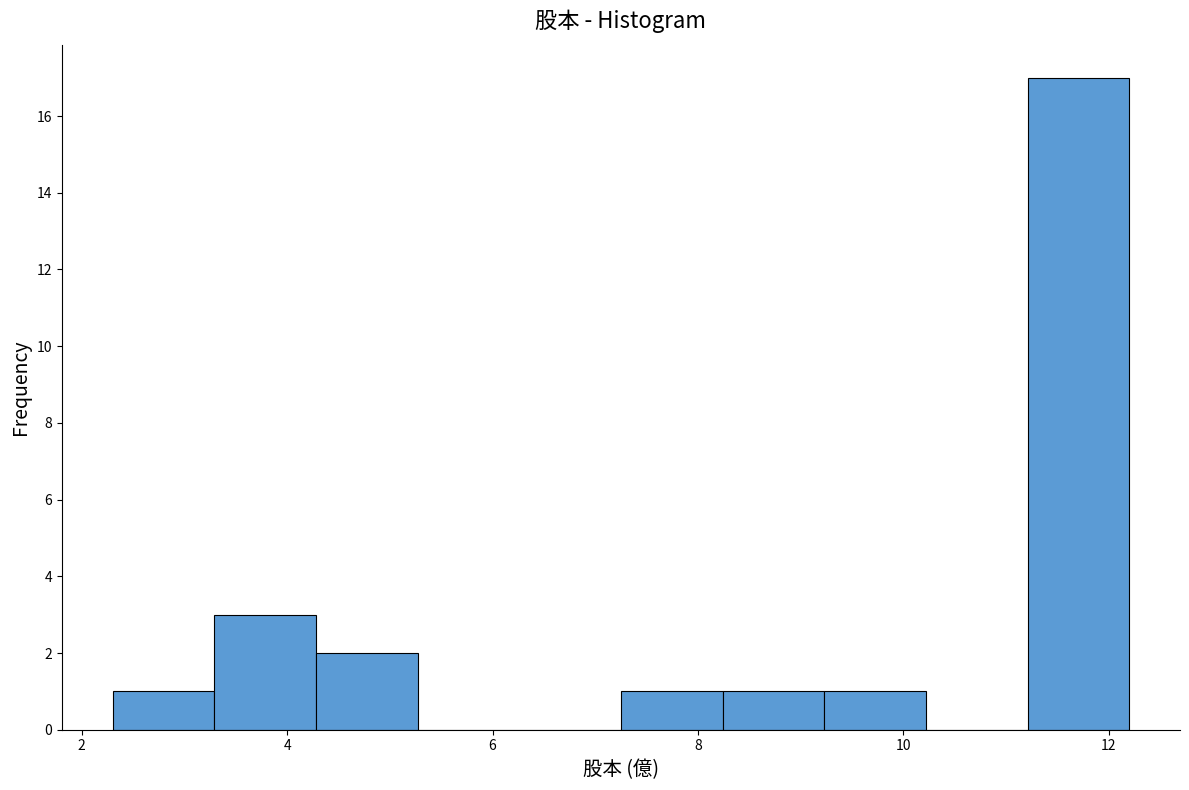

How tall is the bar that spans 8.2 to 9.2 on the x-axis? Neither the bar edges nor the heights are printed on the chart, so give them approximately, as read against the axes.

1